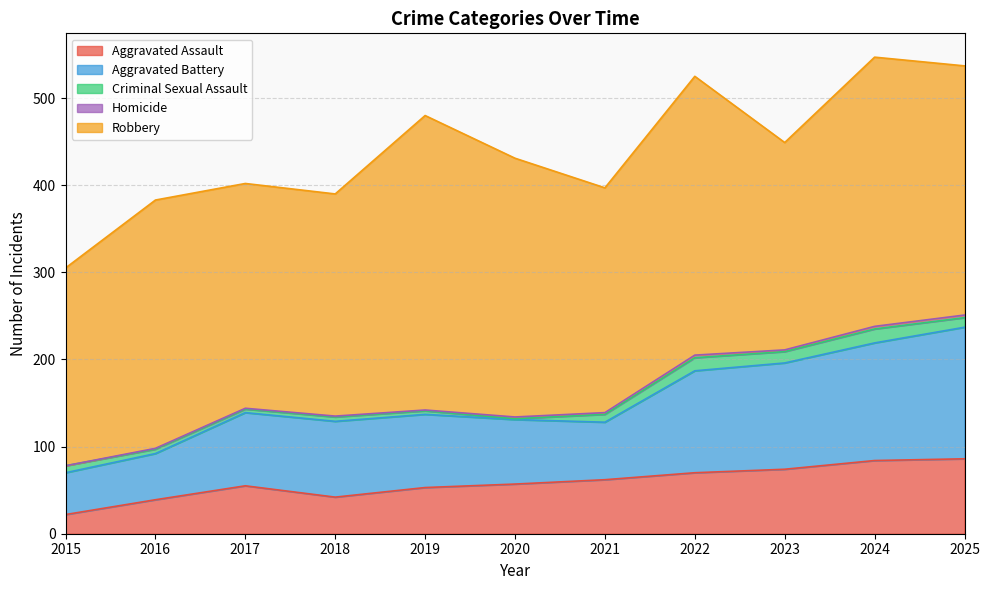

The value of Aggravated Battery at 2019 is 84. True or false?

True